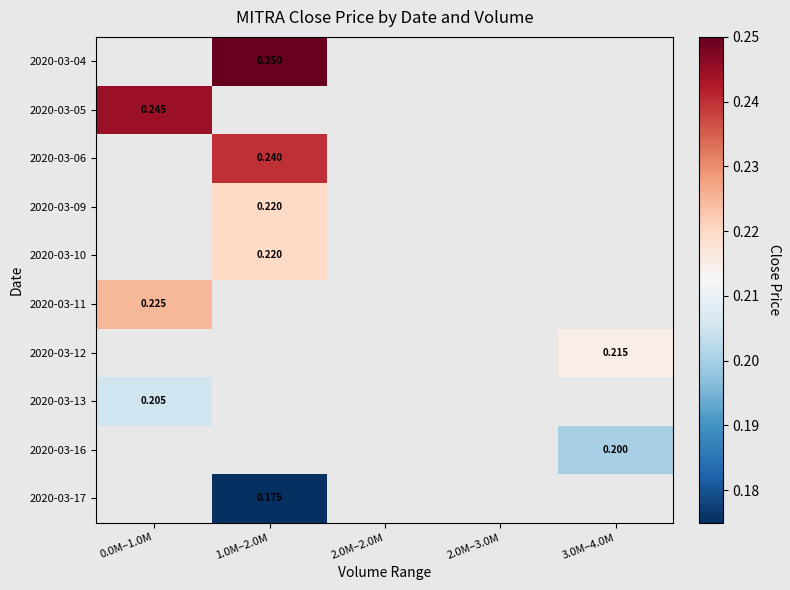

Which label corresponds to the largest value in the chart?

1.0M–2.0M